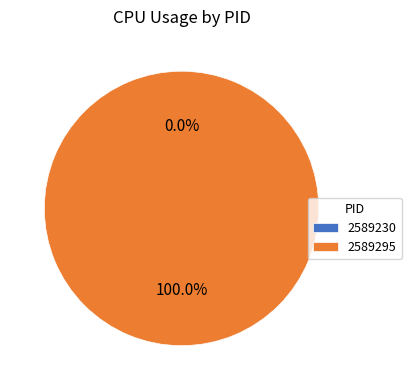

To the nearest percent, what is the difference between the largest and smallest slice percentages?

100%